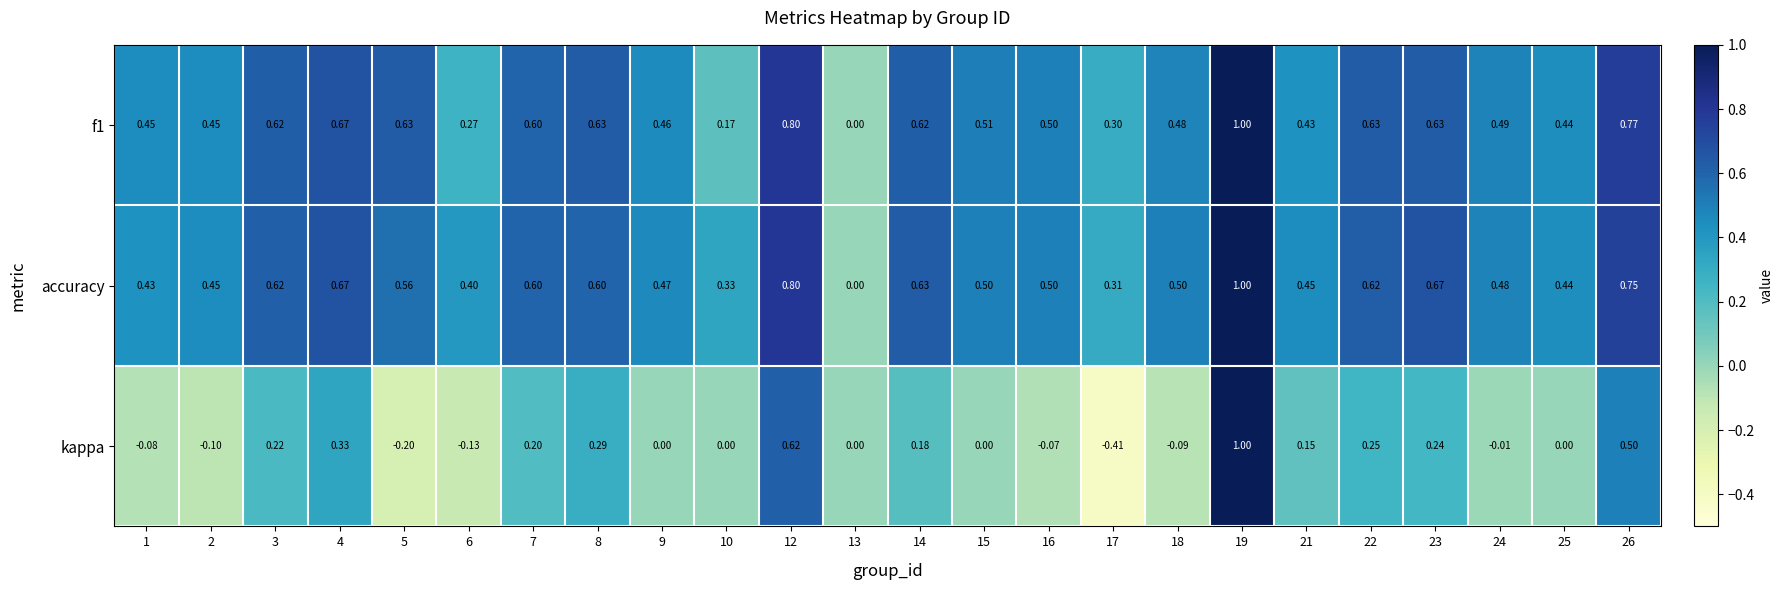

Is the value of kappa at 7 greater than the value of f1 at 18?

No